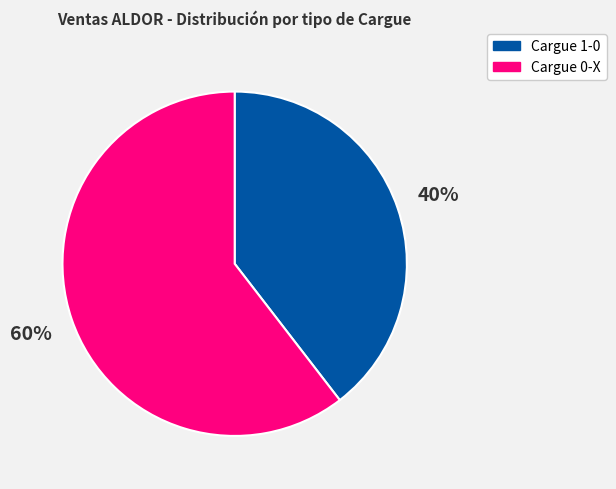

To the nearest percent, what is the average slice percentage?

50%